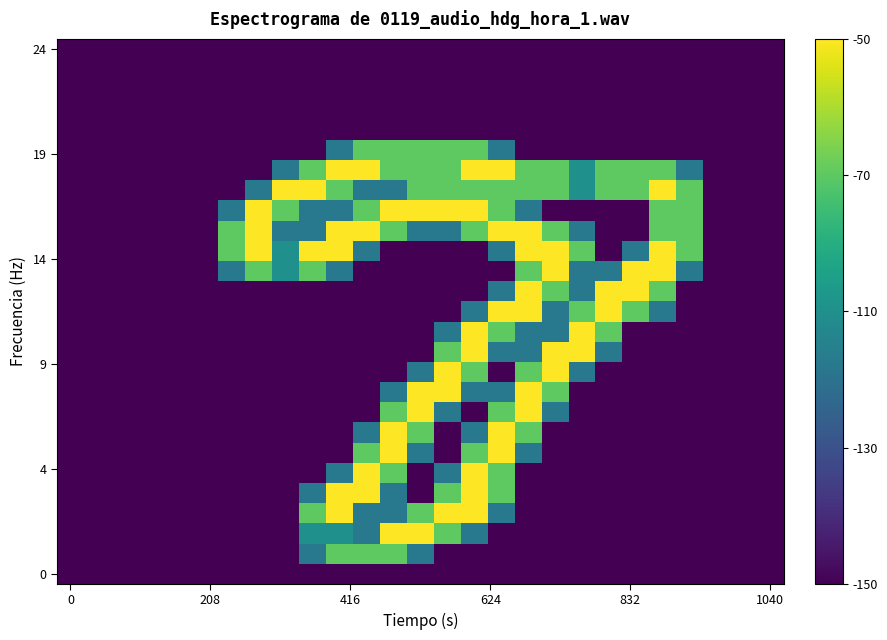

At which category is the sum across all series the highest?

15